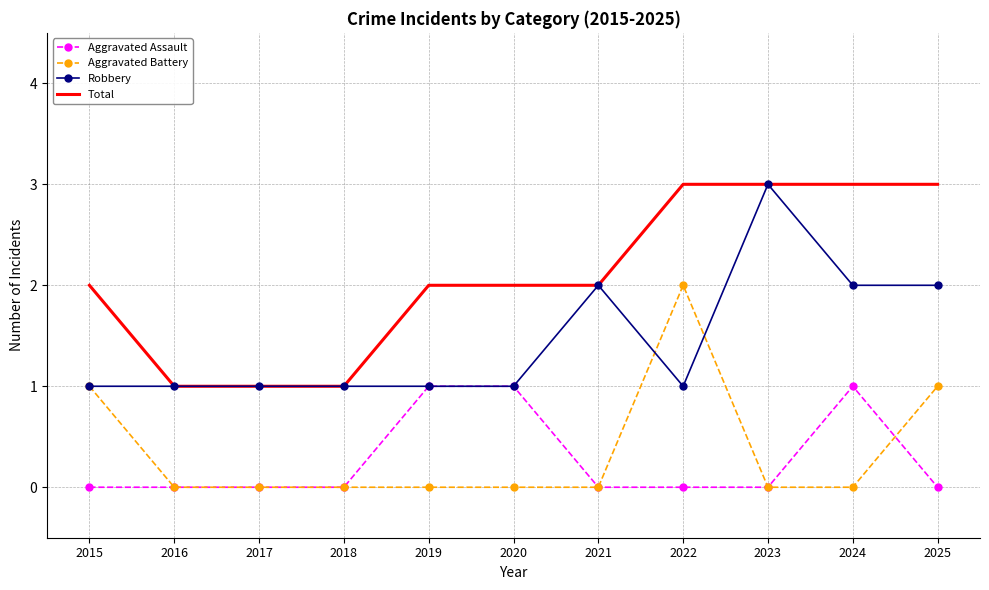

What is the total value across all series at 2019?

4